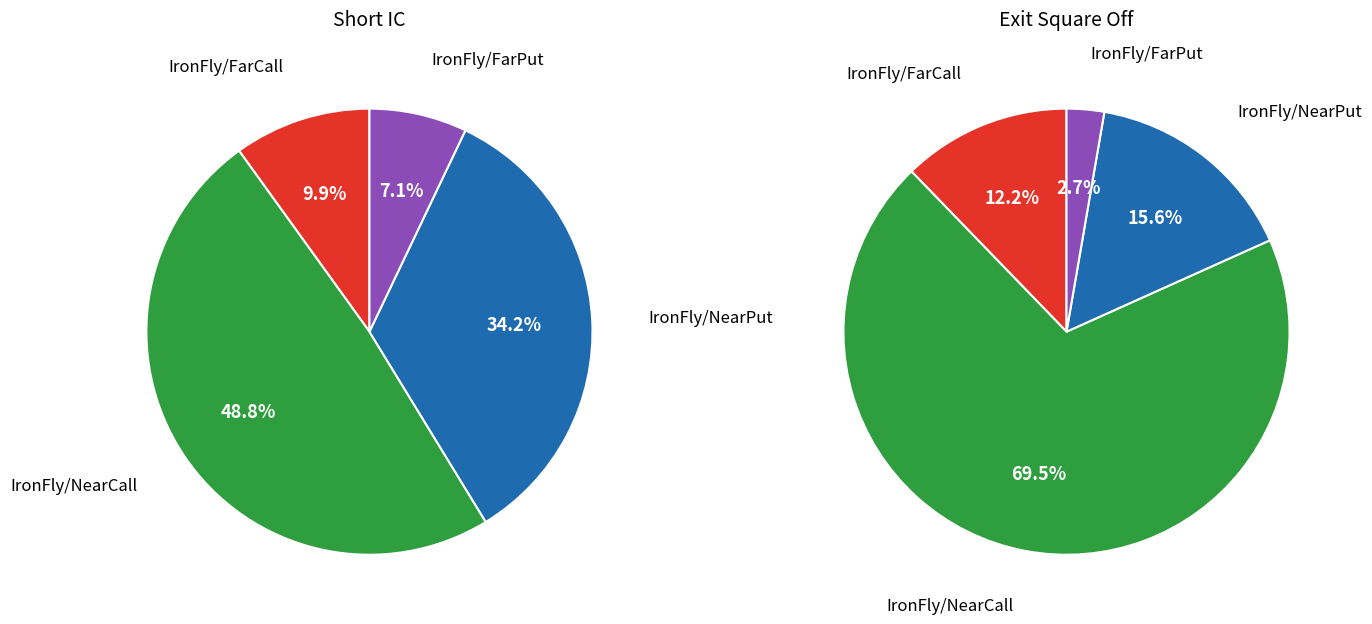

What is the total percentage of IronFly/NearPut and IronFly/FarCall?

44.1%